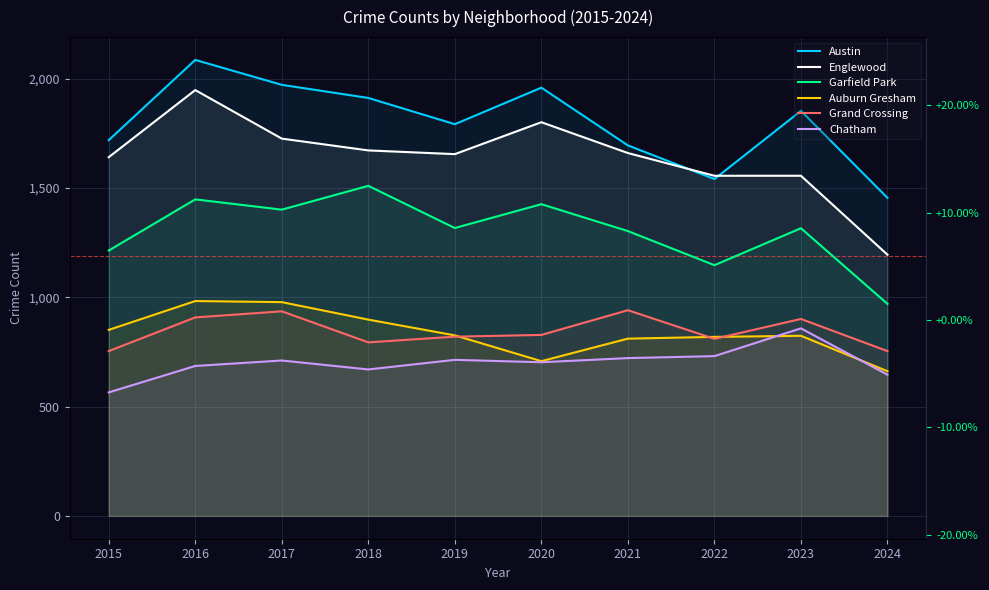

Where is the first local maximum for Garfield Park?

2016